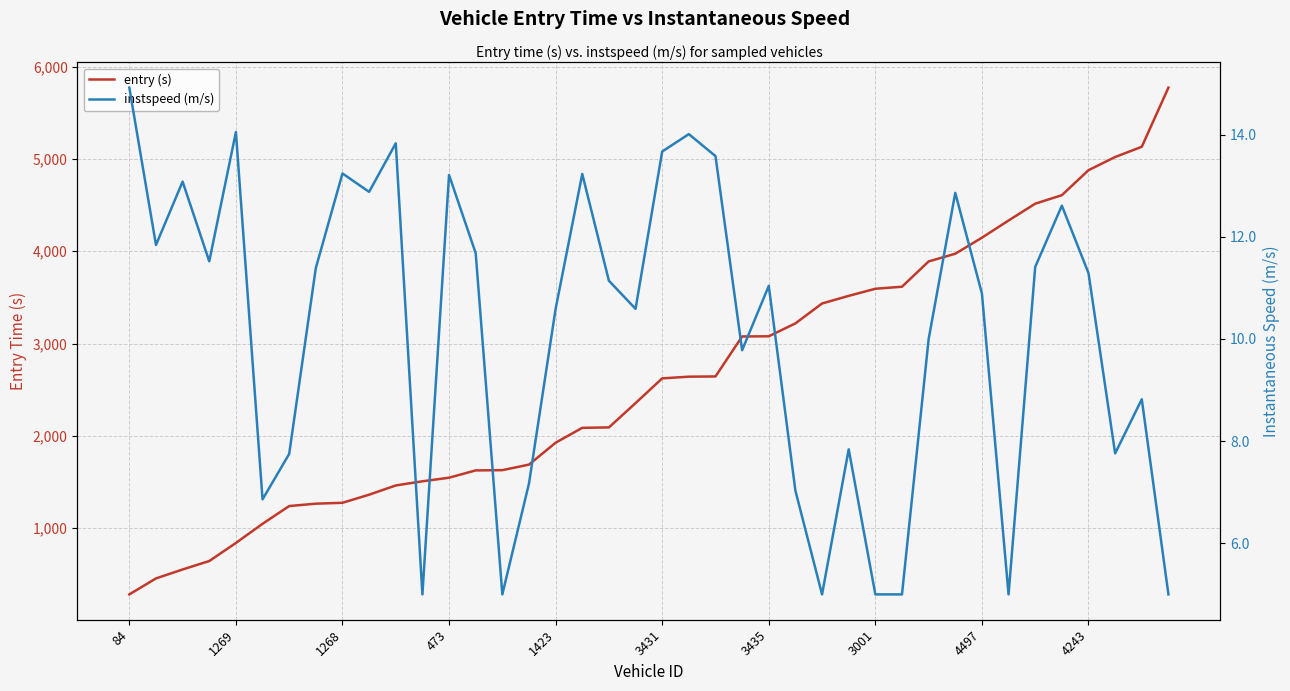

What is the label of the 31st point from the left?

30